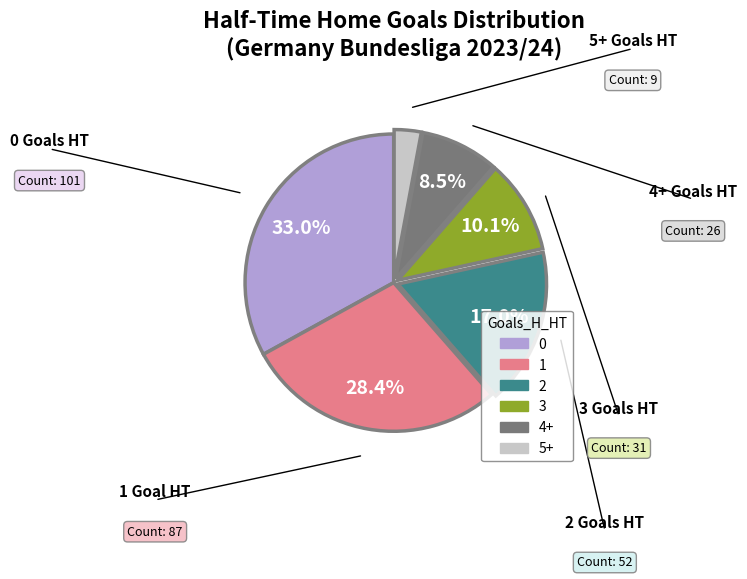

Is there a majority slice in this chart?

No